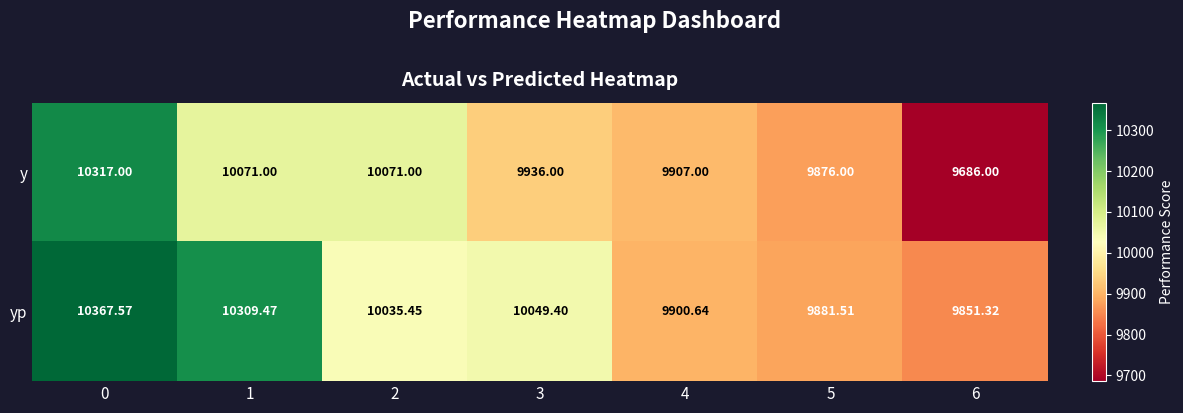

Rank the series at 3 from lowest to highest value.

y, yp